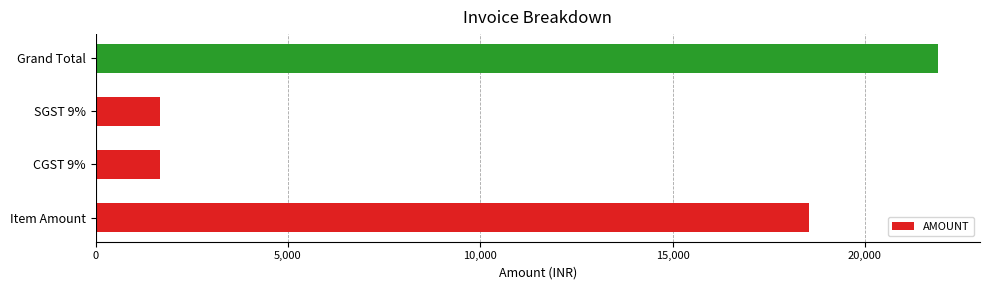

What is the change in value from Item Amount to SGST 9%?

-16889.6